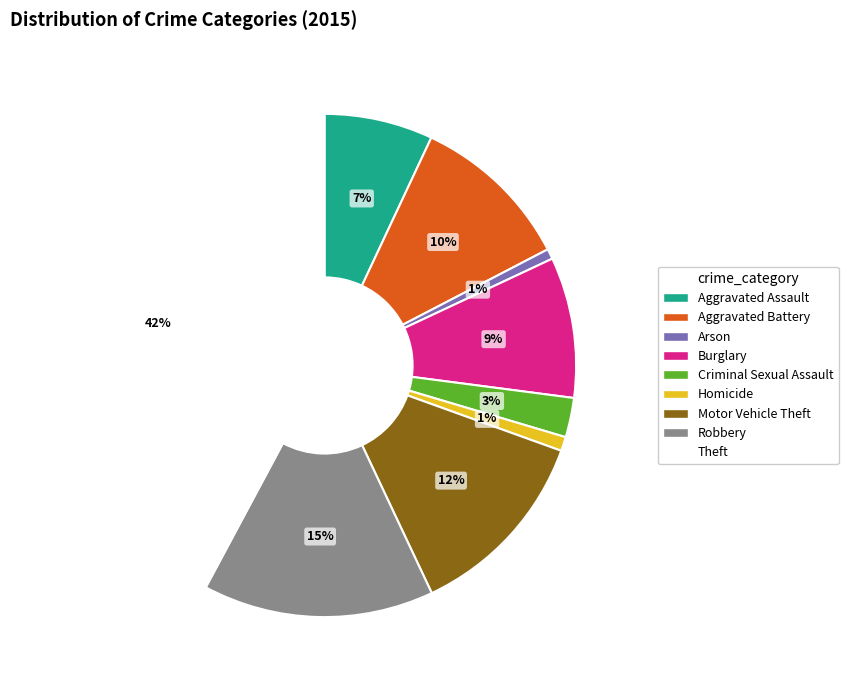

To the nearest percent, what percentage of the pie is Criminal Sexual Assault?

3%